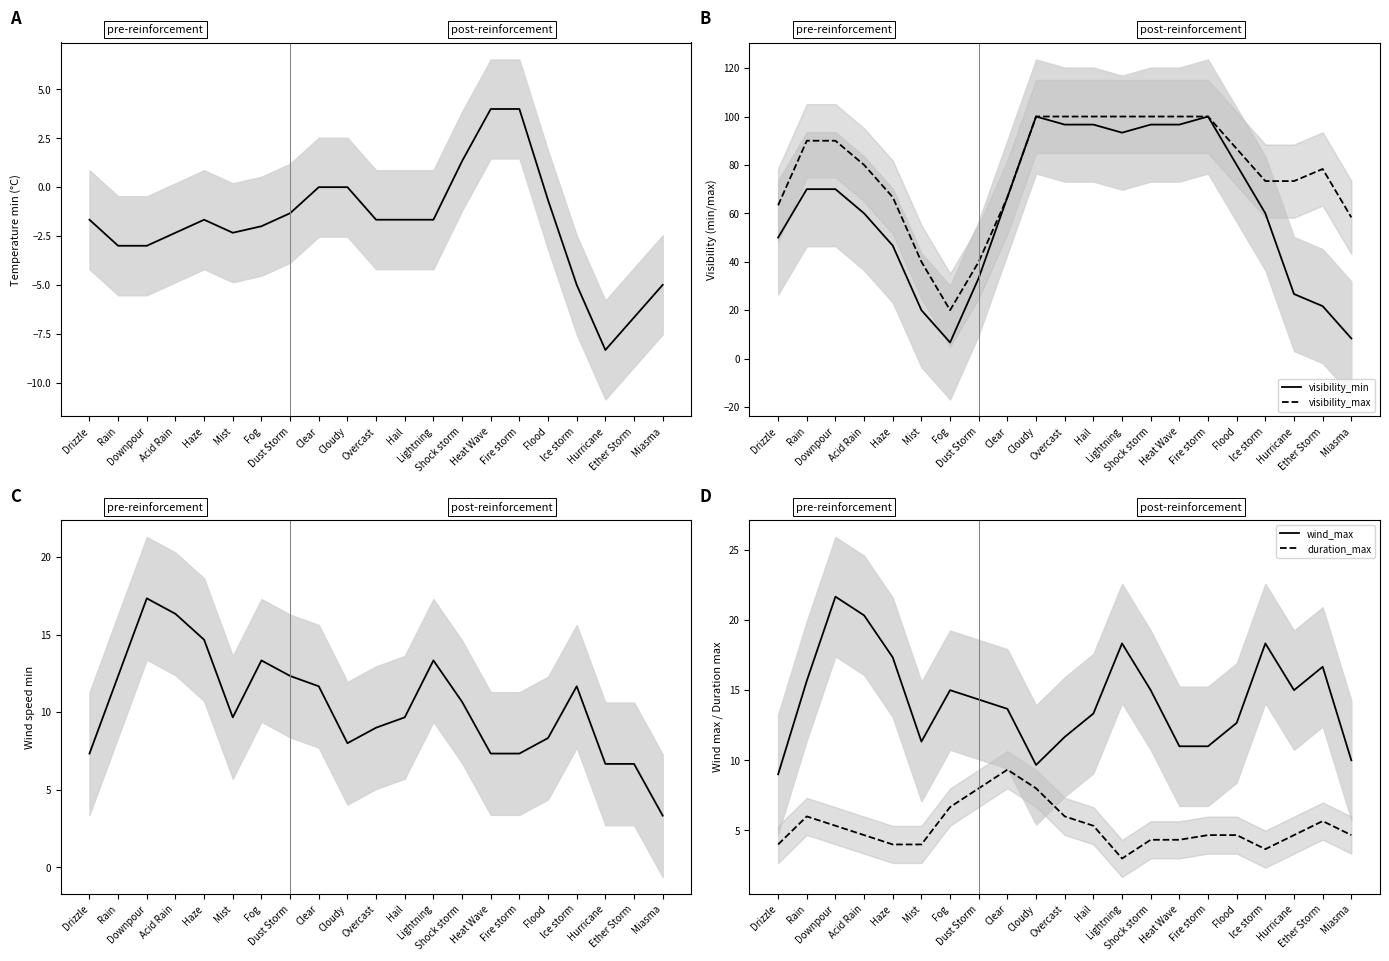

The value of temp_min at Hurricane is -2.3. True or false?

False